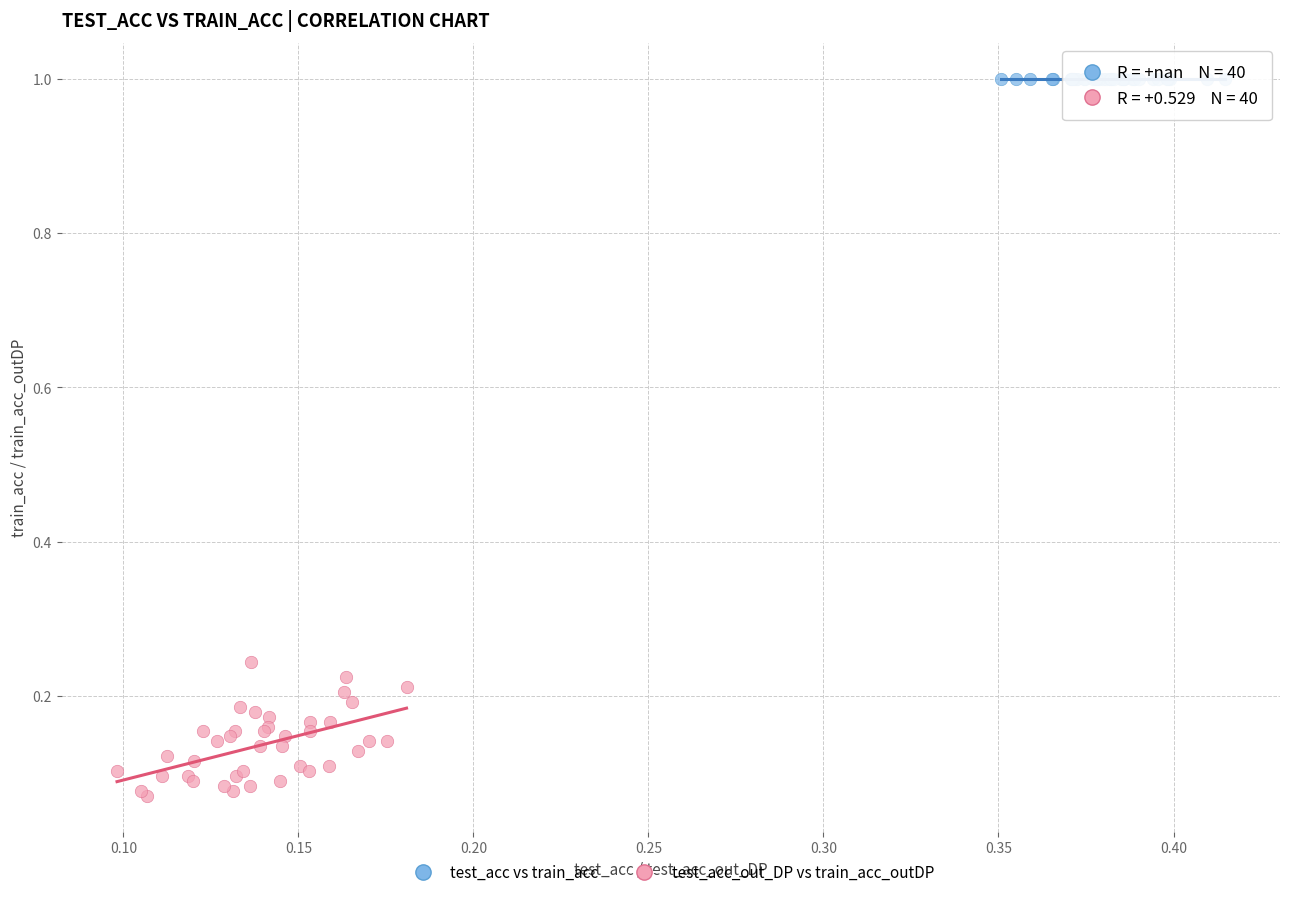

What are all the series names shown in the legend?

test_acc vs train_acc, test_acc_out_DP vs train_acc_outDP